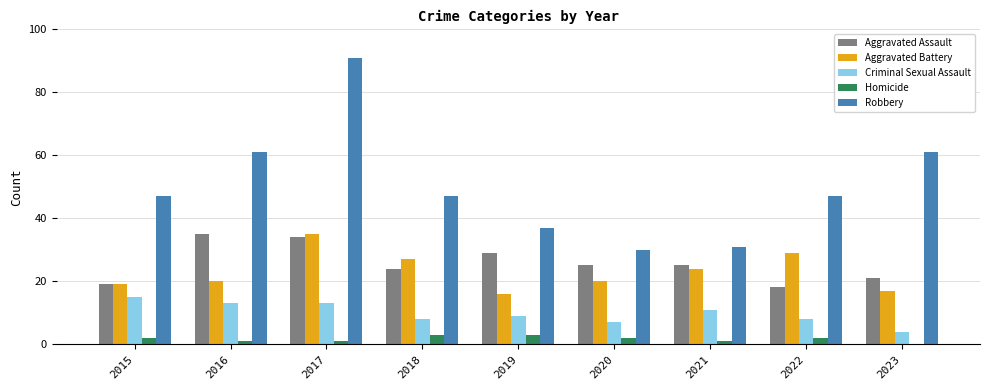

True or false: Aggravated Battery has a value of 27 at 2016.

False